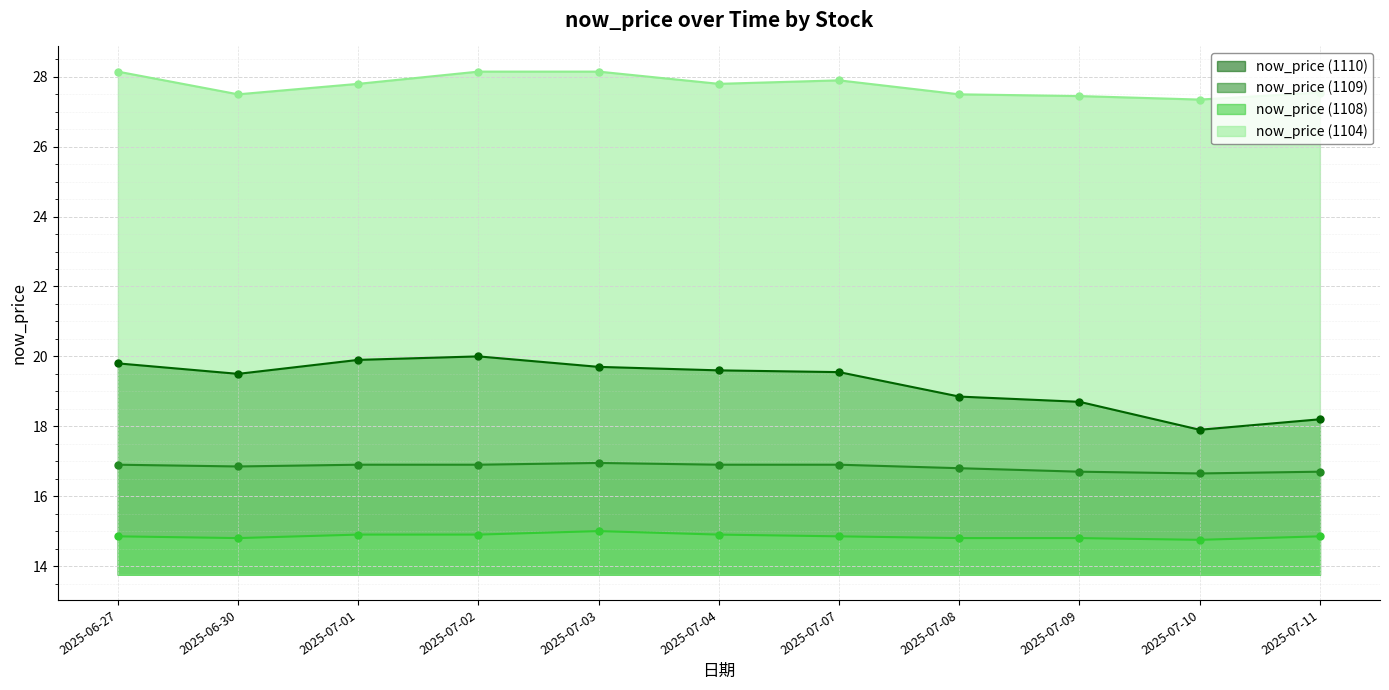

List the series in order of their overall mean, lowest first.

now_price (1108), now_price (1109), now_price (1110), now_price (1104)